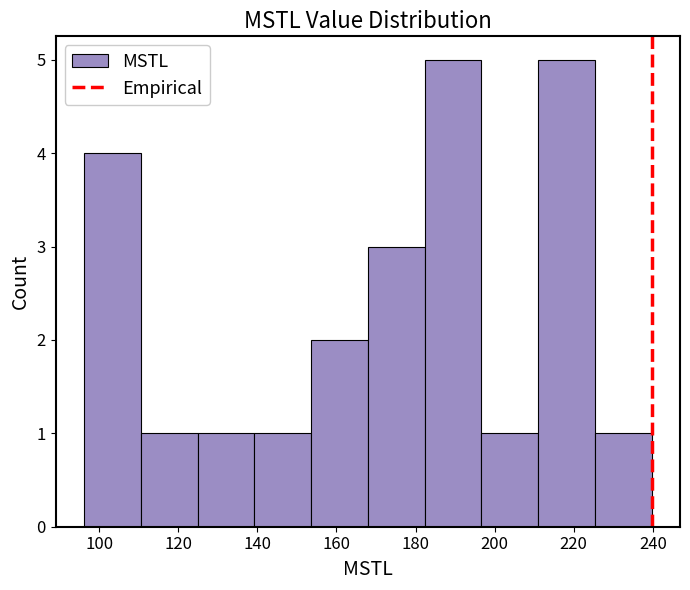

How tall is the bar that spans 140 to 154 on the x-axis? Neither the bar edges nor the heights are printed on the chart, so give them approximately, as read against the axes.

1